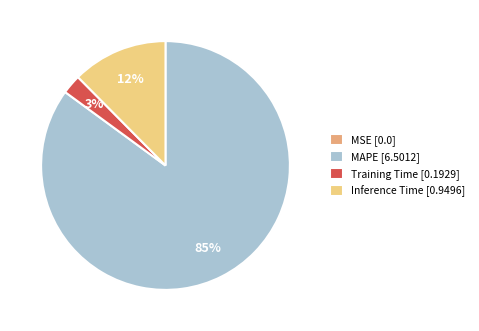

The MAPE [6.5012] slice represents 90% of the pie. True or false?

False